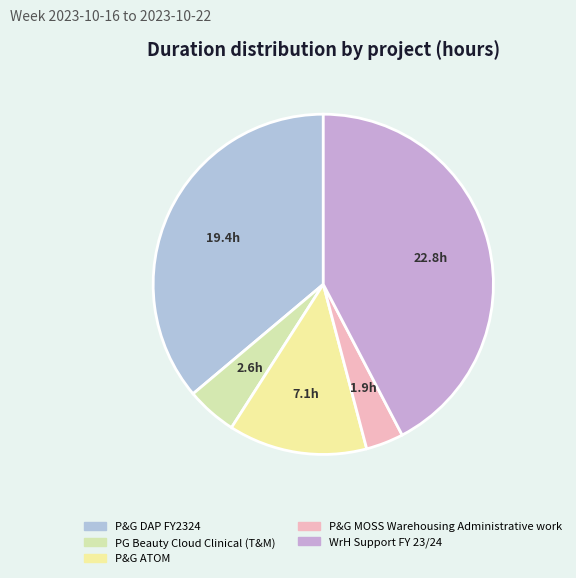

Is there any slice that represents more than half of the pie?

No